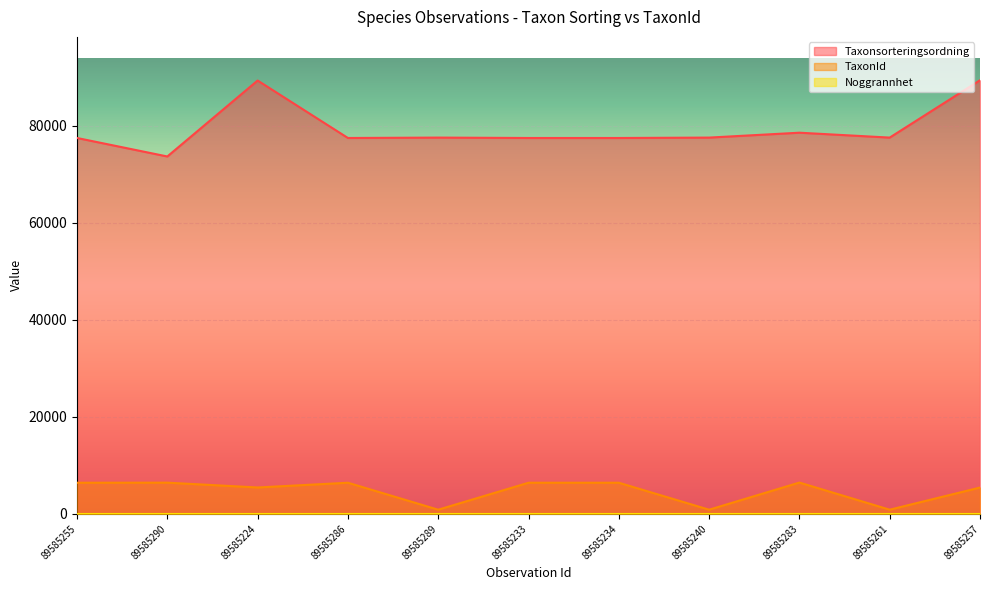

True or false: TaxonId and Taxonsorteringsordning intersect in this chart.

False